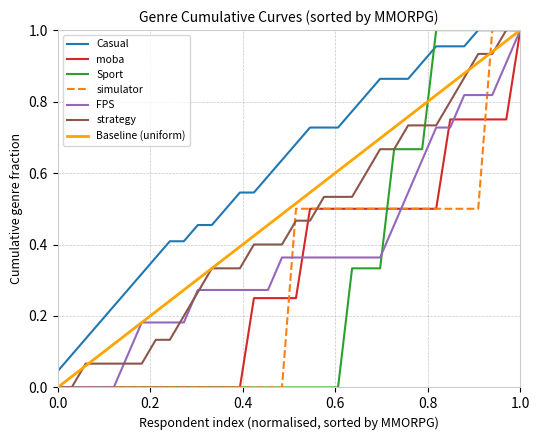

Is it true that strategy equals 0.4 at 0.0?

False